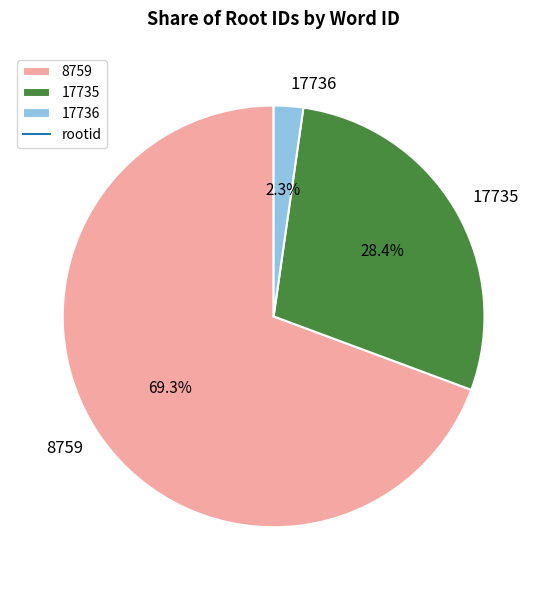

What is the smallest slice in the pie chart?

17736